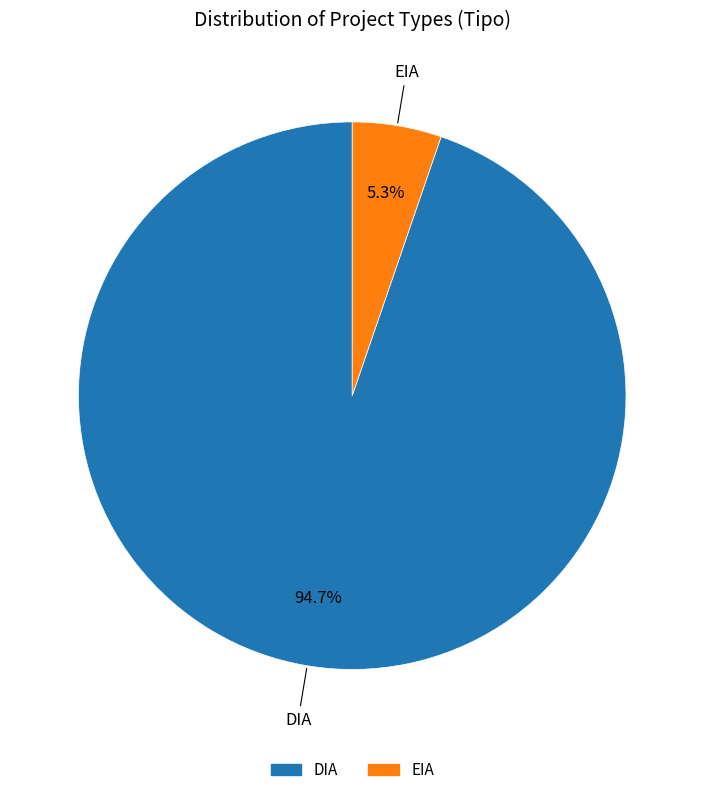

Is it true that EIA is 14% of the pie?

False